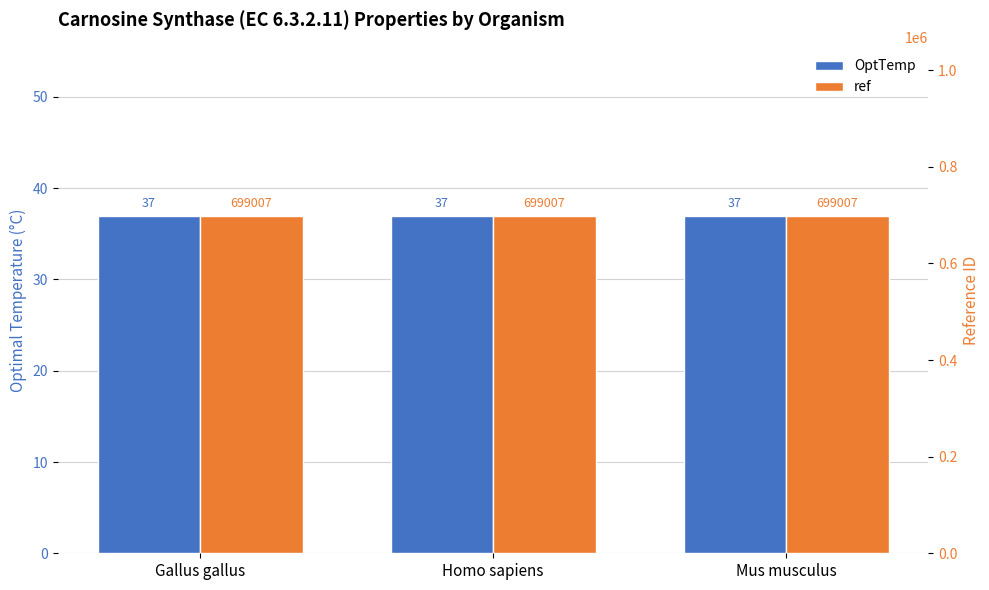

Are the bars grouped side by side (vs. stacked)?

Yes